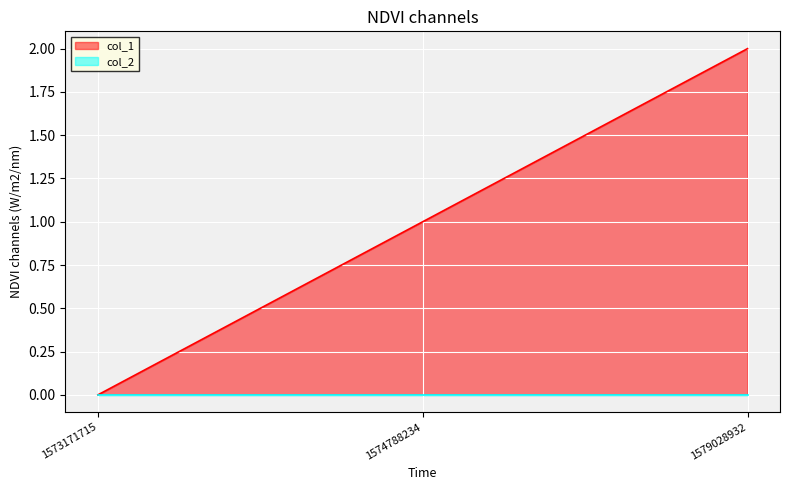

List the labels in order of col_1 value, smallest first.

1573171715, 1574788234, 1579028932